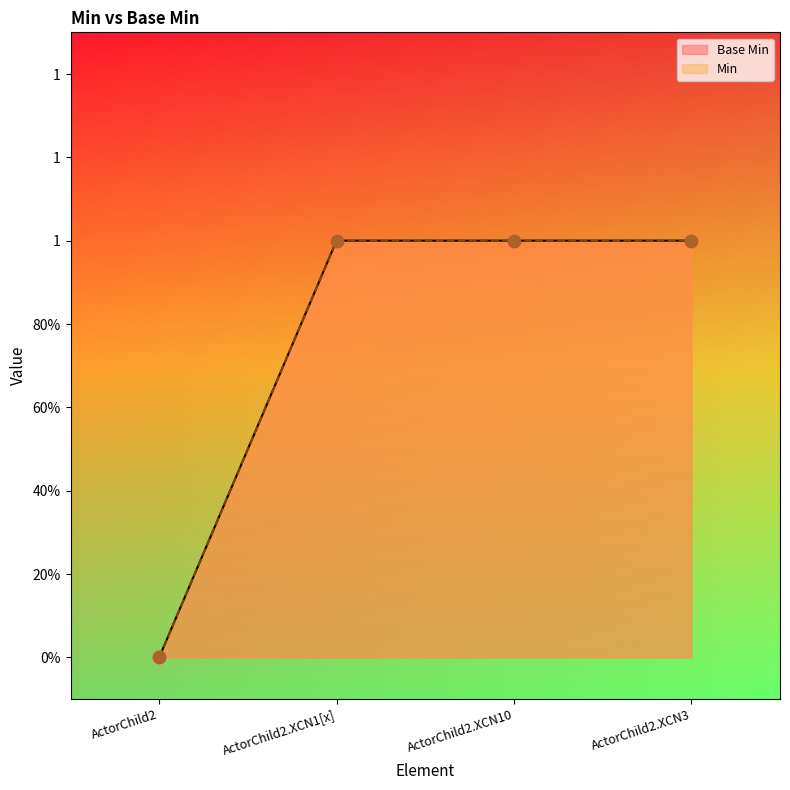

What is the change in value from ActorChild2 to ActorChild2.XCN10?

+1